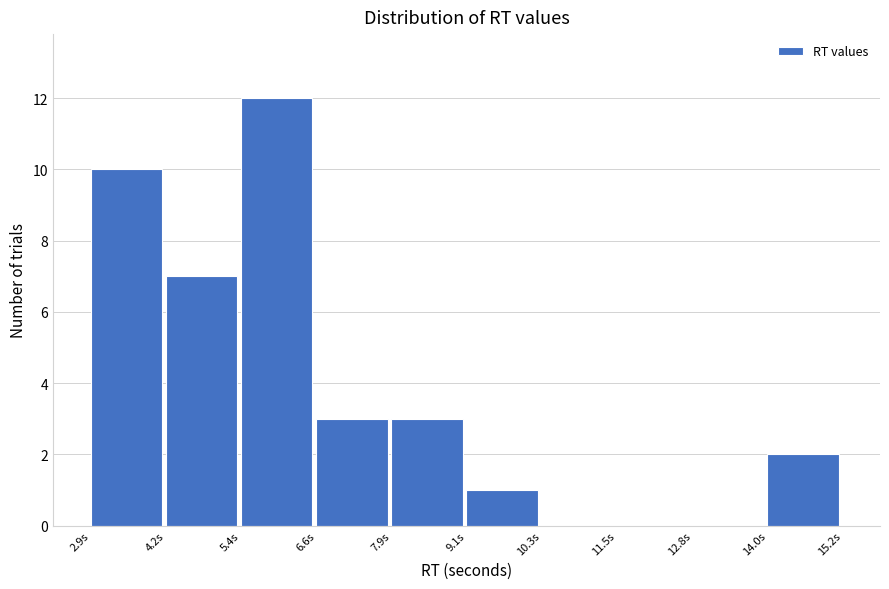

Which range on the x-axis has the tallest bar?

5.4 to 6.6